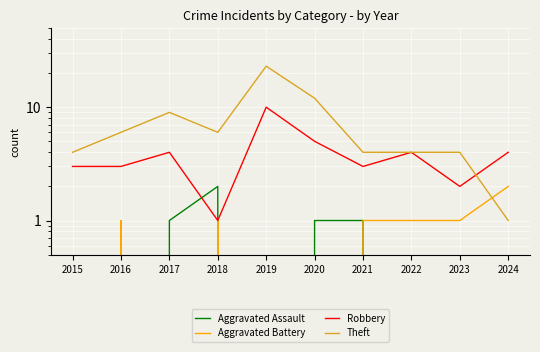

What is the maximum value for Aggravated Battery?

2